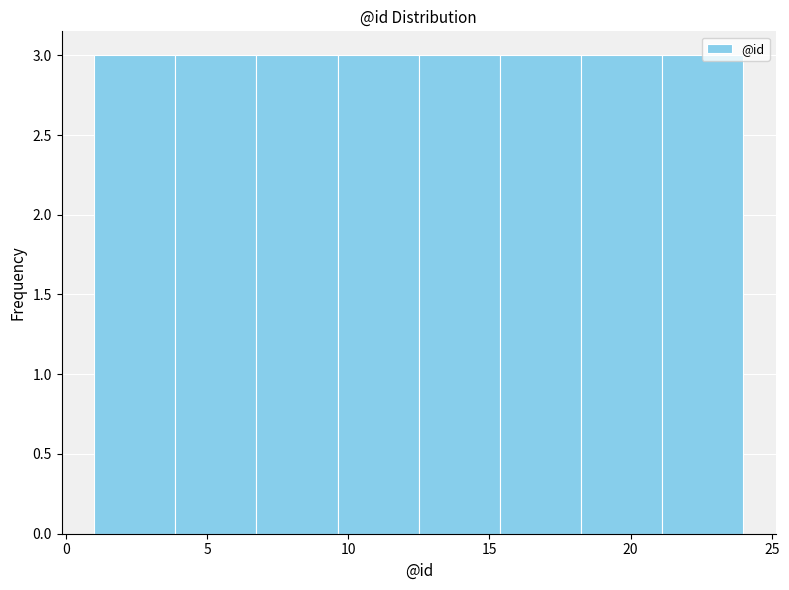

Reading left to right, transcribe this chart: for each bar, give the range it covers on the x-axis and its height. Neither the bar edges nor the heights are printed on the chart, so give them approximately, as read against the axes.

1.0 to 4.0: 3
4.0 to 7.0: 3
7.0 to 9.5: 3
9.5 to 12.5: 3
12.5 to 15.5: 3
15.5 to 18.5: 3
18.5 to 21.0: 3
21.0 to 24.0: 3